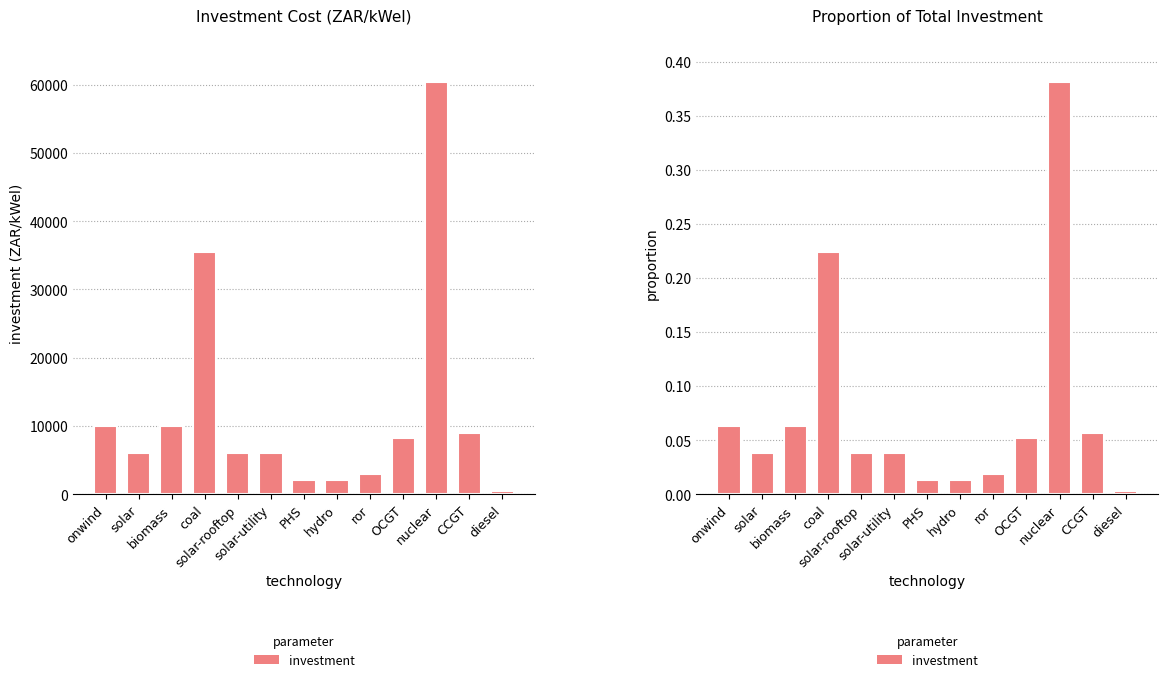

The chart shows a value of 0.2 at coal. True or false?

True